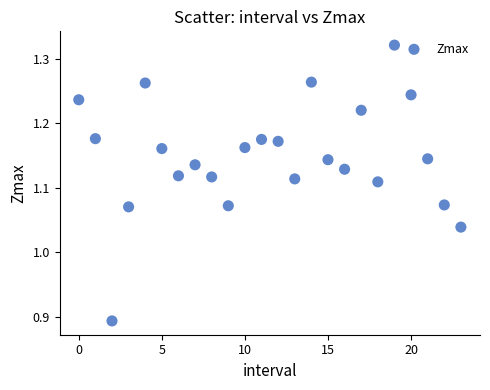

What is the range of Y values (max minus min)?

0.4